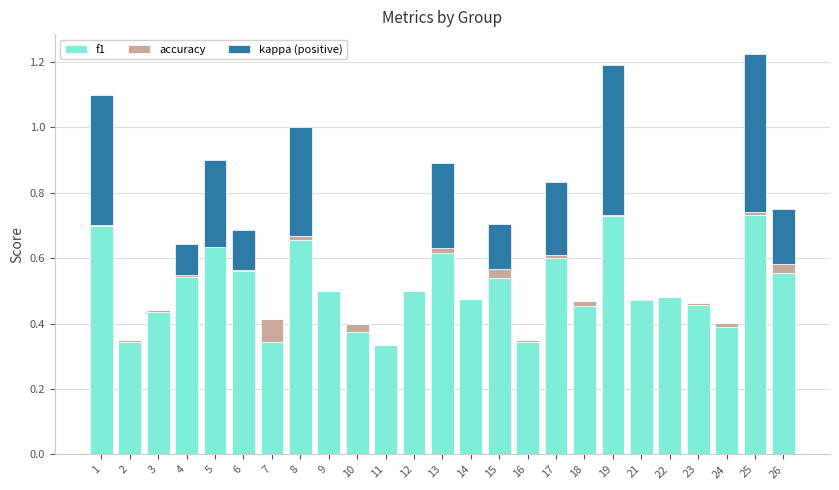

Is it true that f1 equals 0.3 at 25?

False